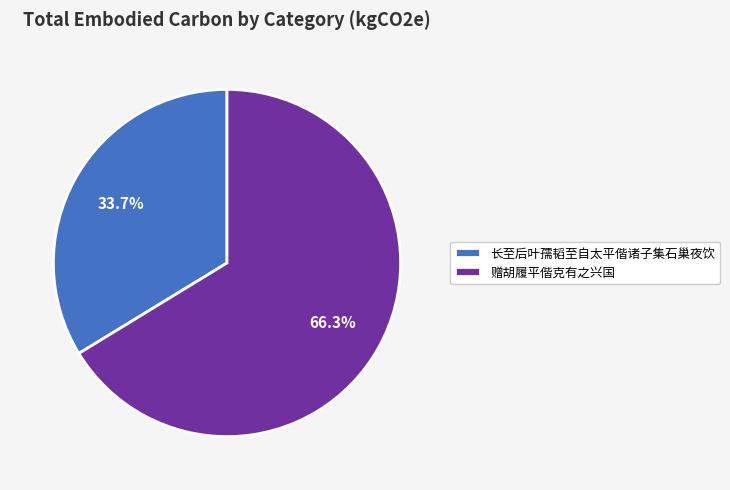

To the nearest percent, what is the difference between the 赠胡履平偕克有之兴国 and 长至后叶孺韬至自太平偕诸子集石巢夜饮 slice percentages?

33%